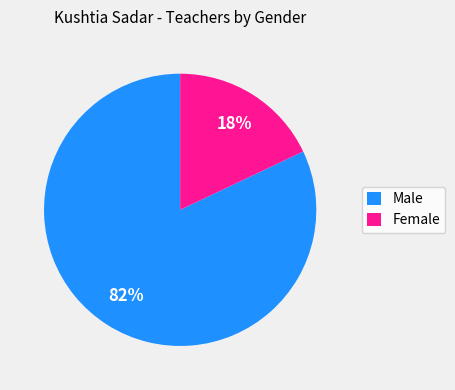

Combined, do Female and Male account for over 50%?

Yes